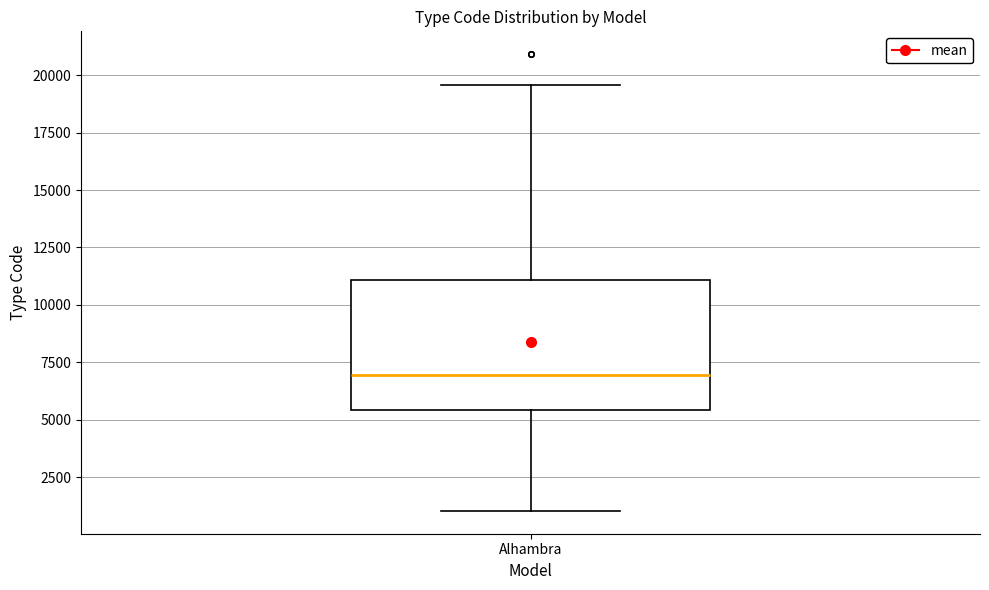

Transcribe this box plot: give where the median line is, the range the box spans, and where the two whiskers end, as read against the y-axis. The values are not printed on the chart, so give them approximately, as read against the axis.

median 7000, box 5500 to 11000, whiskers 1000 to 19500